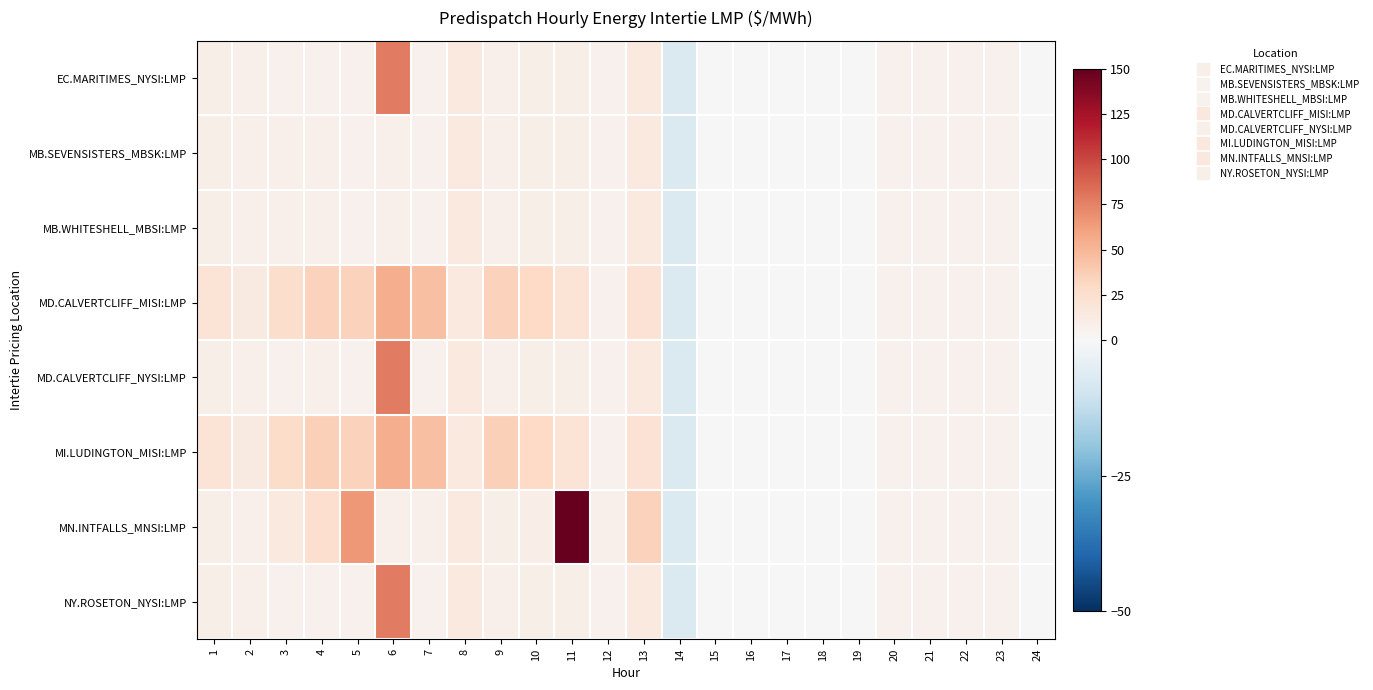

Which series has the largest total across all categories?

MN.INTFALLS_MNSI:LMP